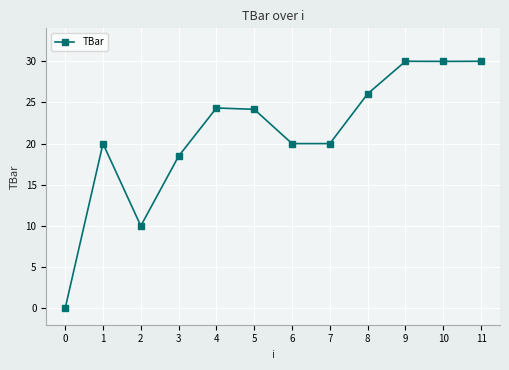

What is the average value?

21.1